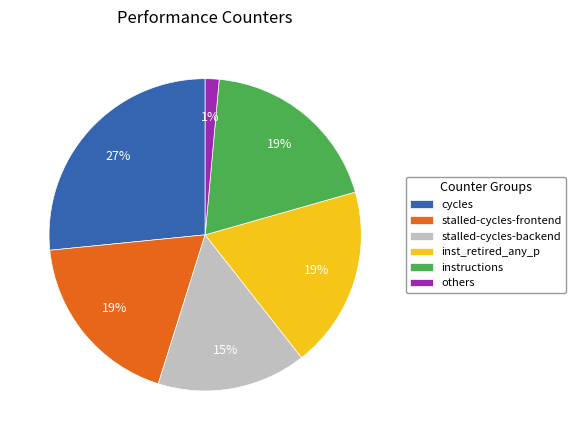

Is others the majority of the pie?

No